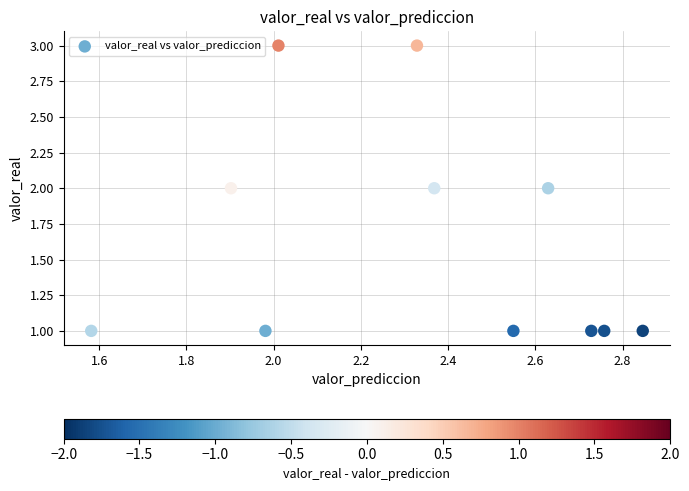

What is the average Y value?

1.6